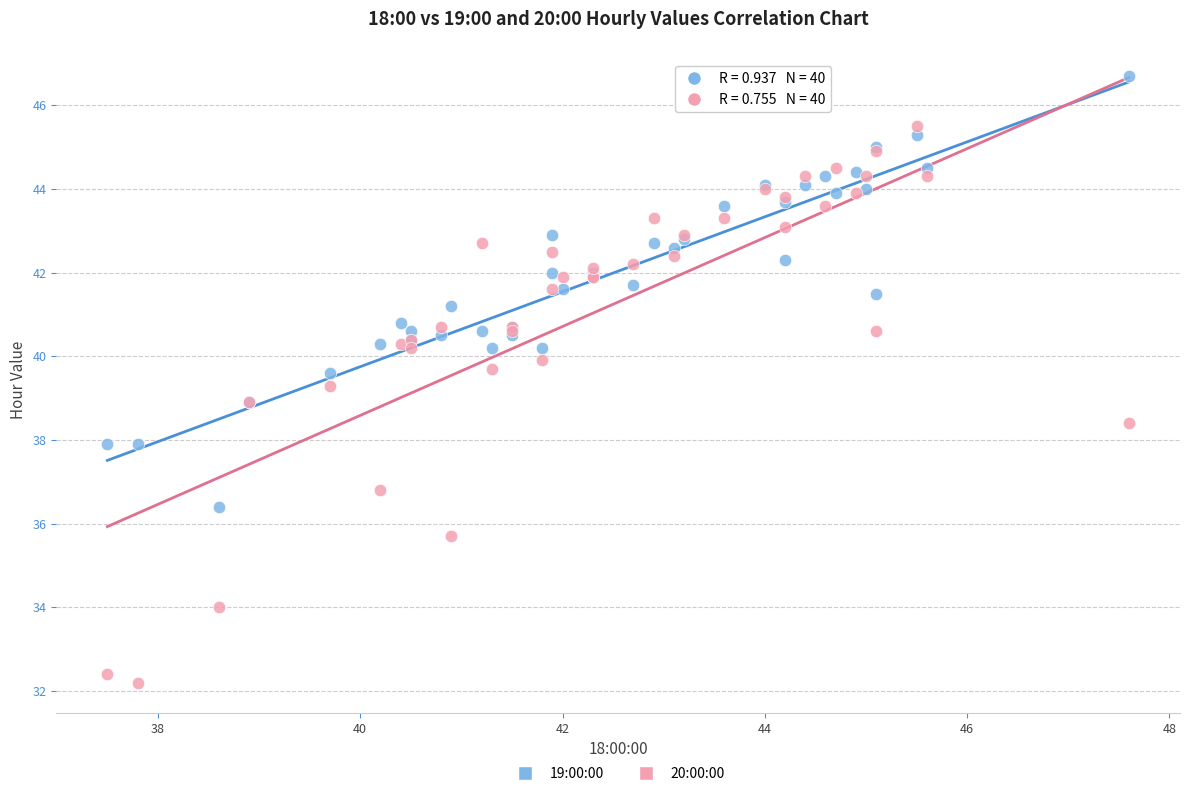

What is the X range (max minus min) for the scatter plot?

10.1